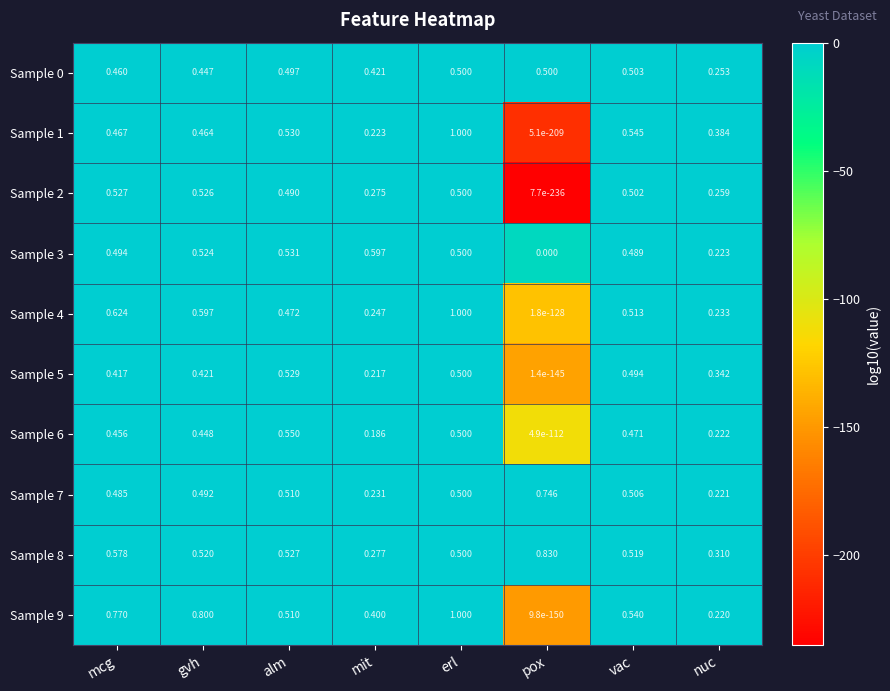

Rank the categories by Sample 8 value from highest to lowest.

pox, mcg, alm, gvh, vac, erl, nuc, mit